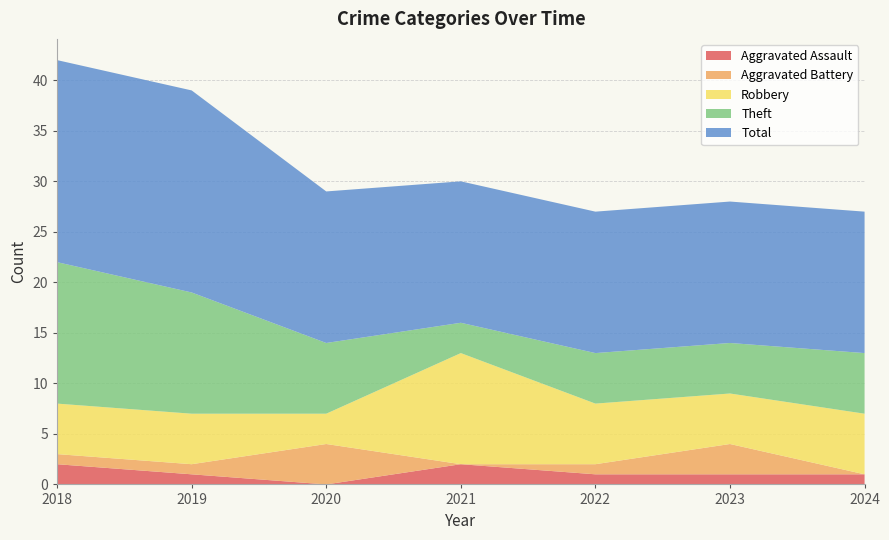

Reading right to left, what are all the values shown in this chart?

Aggravated Assault: 1	1	1	2	0	1	2
Aggravated Battery: 0	3	1	0	4	1	1
Robbery: 6	5	6	11	3	5	5
Theft: 6	5	5	3	7	12	14
Total: 14	14	14	14	15	20	20